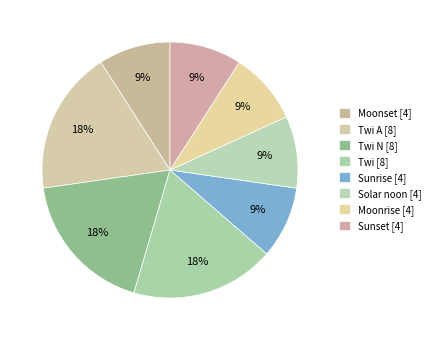

How many segments does this pie chart have?

8